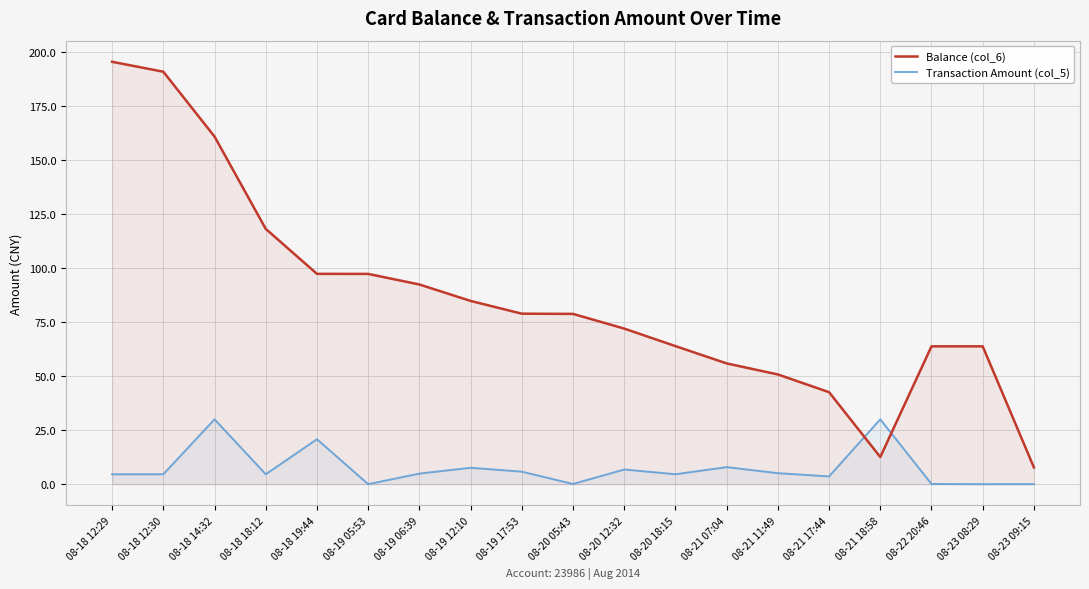

What is the value of the Transaction Amount (col_5) point at the 3rd from the left?

30.0